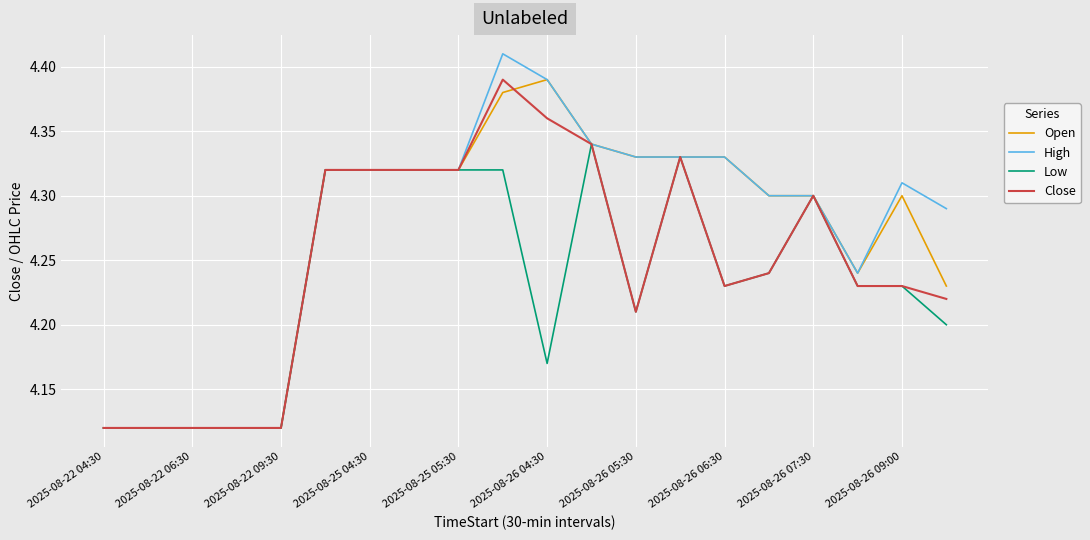

Which series has the largest range (max minus min)?

High